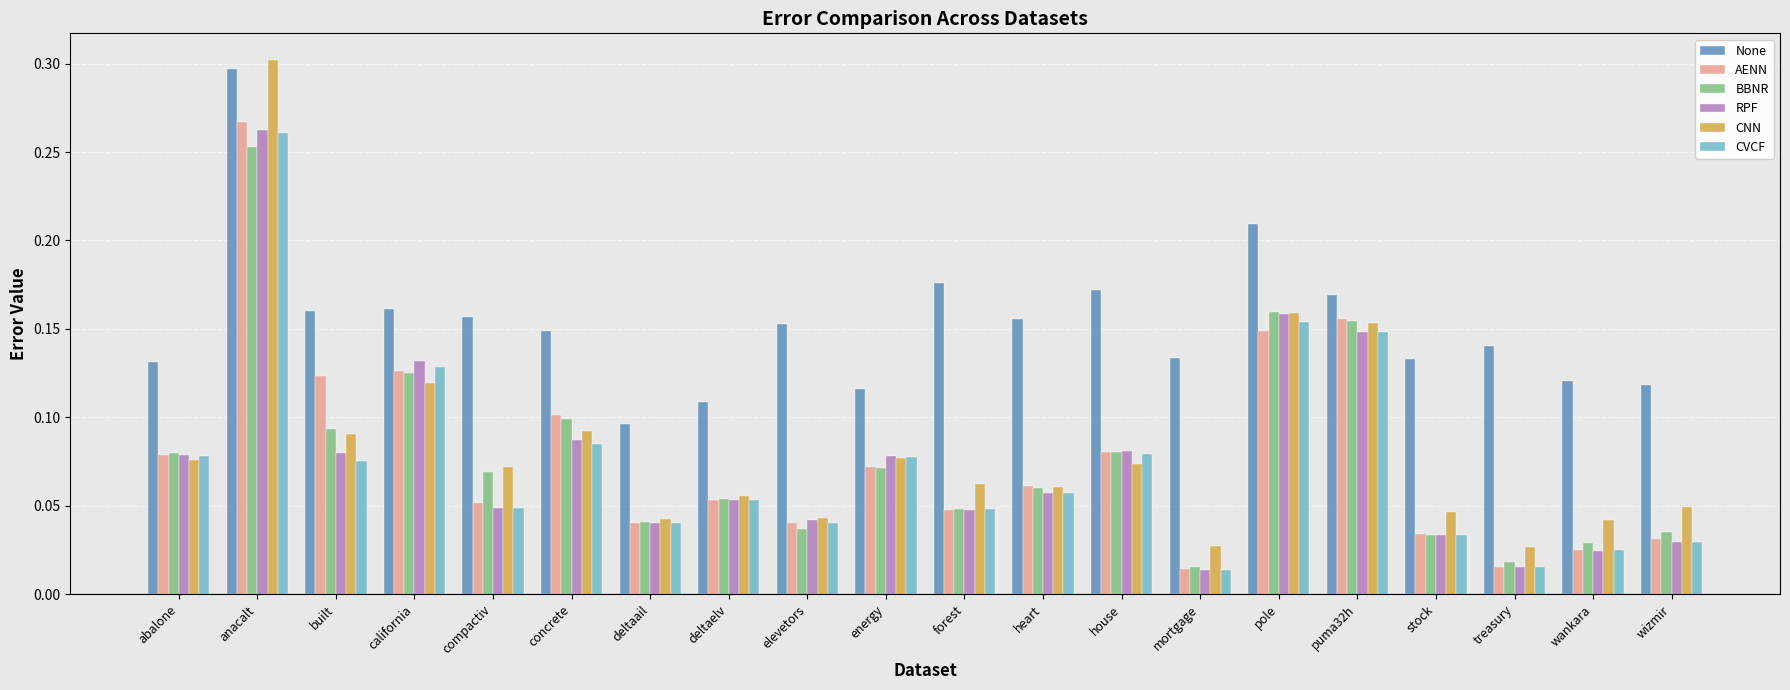

True or false: AENN has a value of 0.2 at built.

False